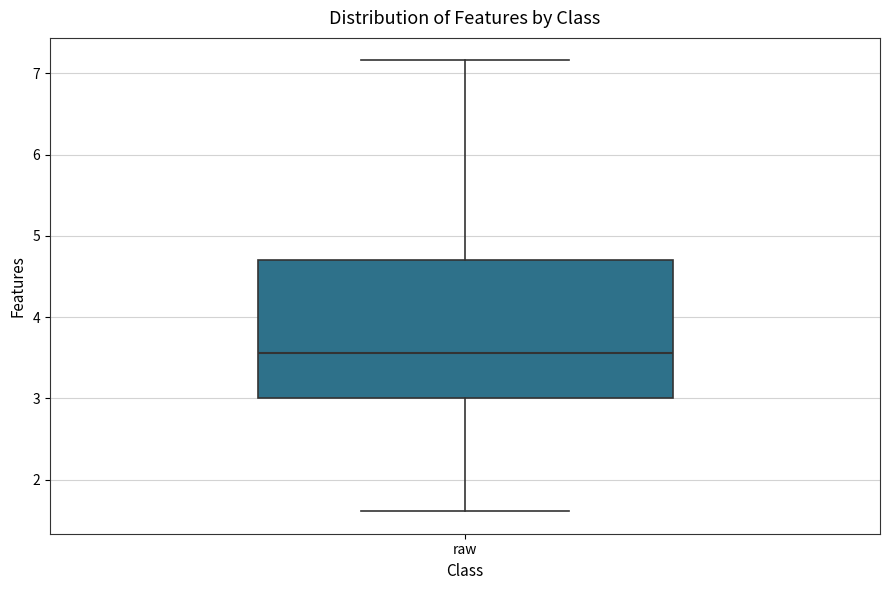

Where is the upper edge of the box for raw on the y-axis? The values are not printed on the chart, so give them approximately, as read against the axis.

4.7